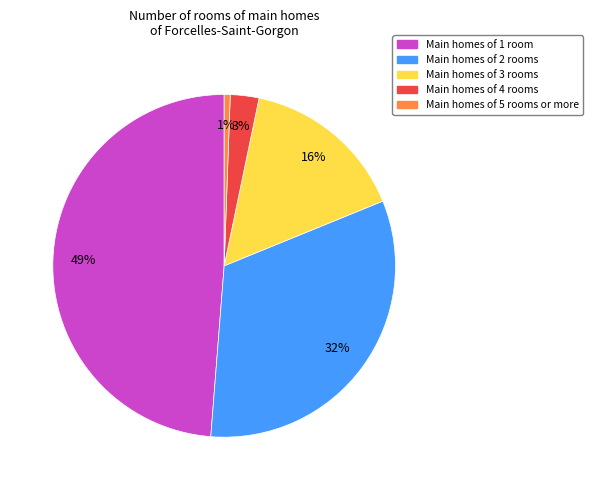

Does any single category account for the majority?

No